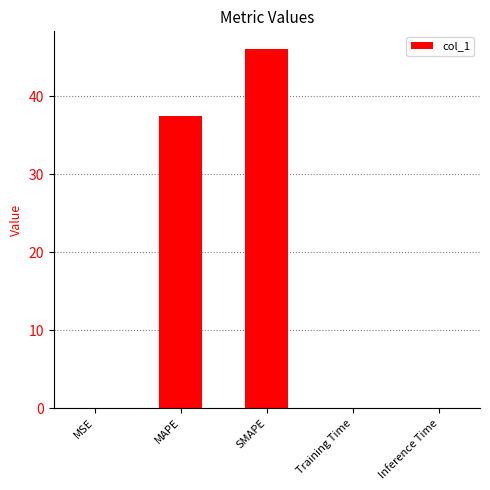

What is the change in value from MSE to MAPE?

+37.4